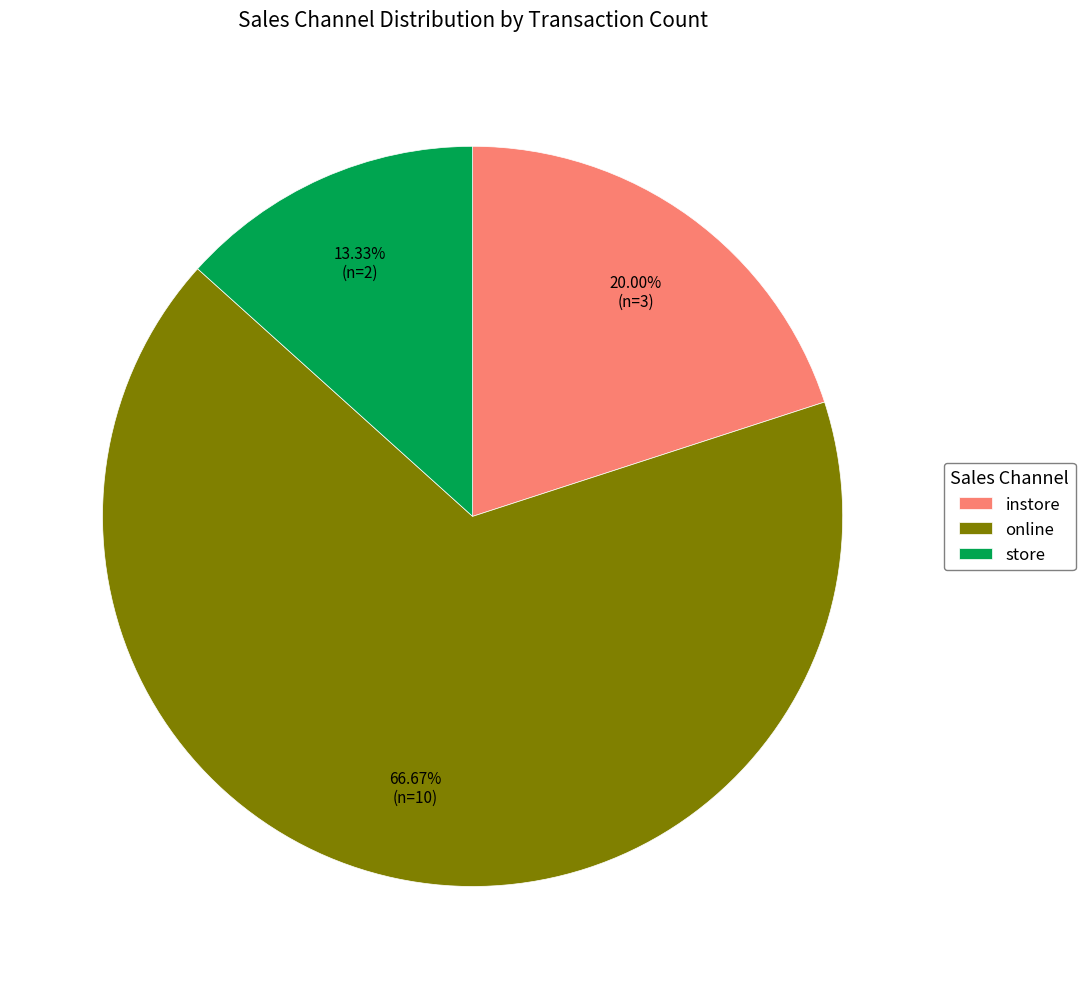

Does any single category account for the majority?

Yes